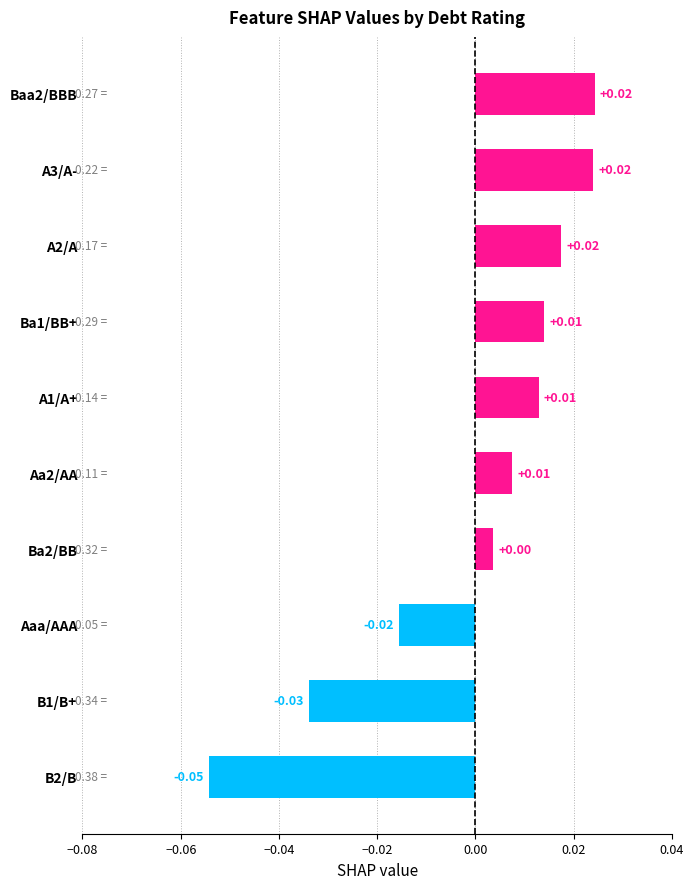

How many values are below 0?

3